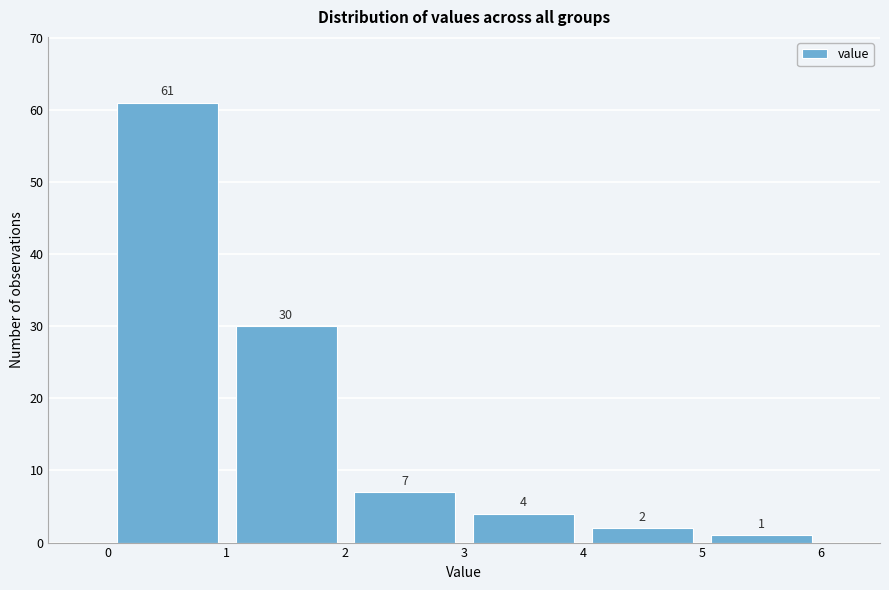

Reading left to right, transcribe this chart: for each bar, give the range it covers on the x-axis and its height.

0 to 1: 61
1 to 2: 30
2 to 3: 7
3 to 4: 4
4 to 5: 2
5 to 6: 1